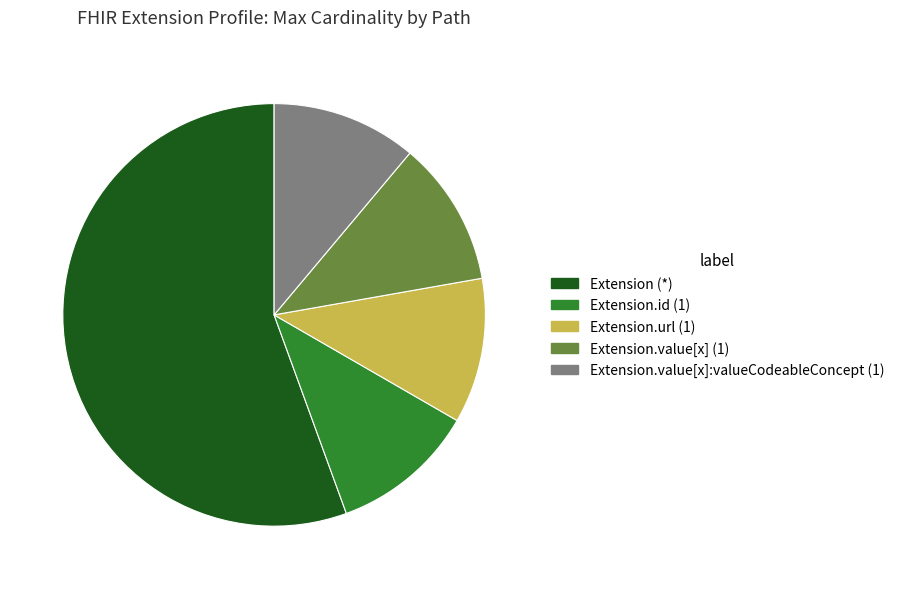

How many segments does this pie chart have?

5